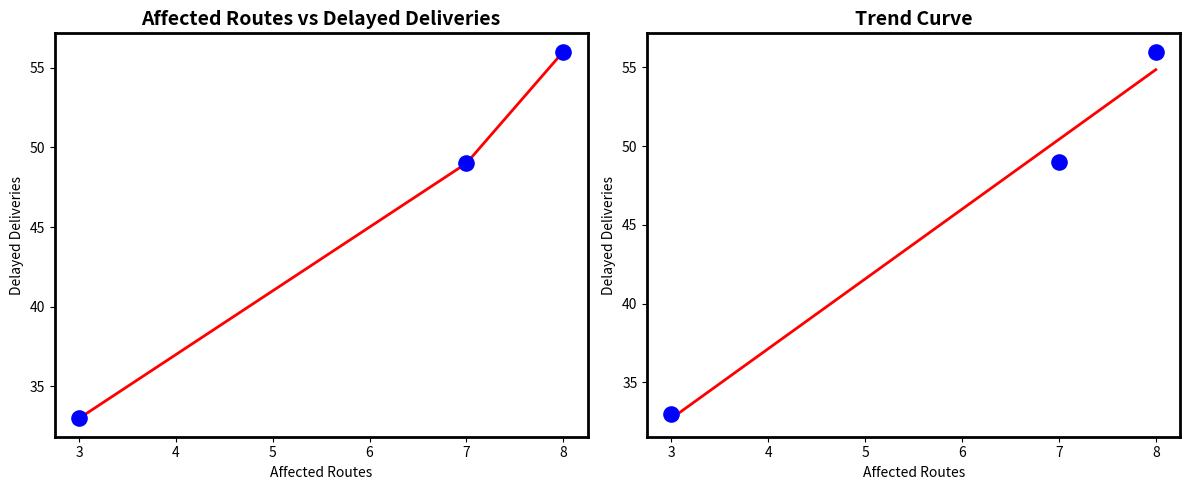

What is the change in value from 7 to 8?

+7